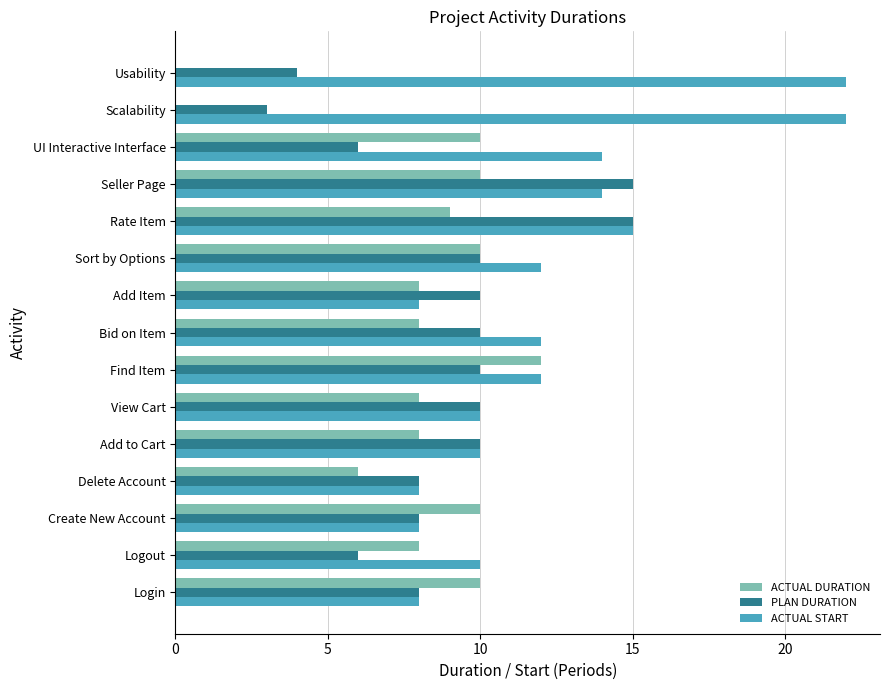

What is the highest value of the ACTUAL START series?

22